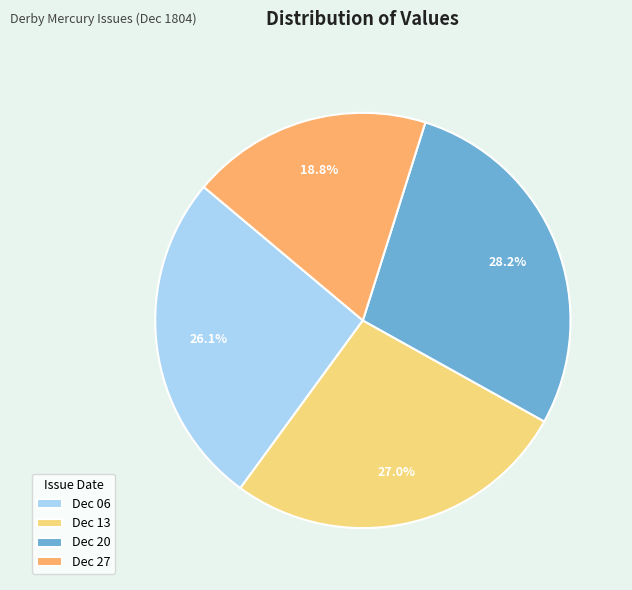

Rank the categories by value from lowest to highest.

Dec 27, Dec 06, Dec 13, Dec 20